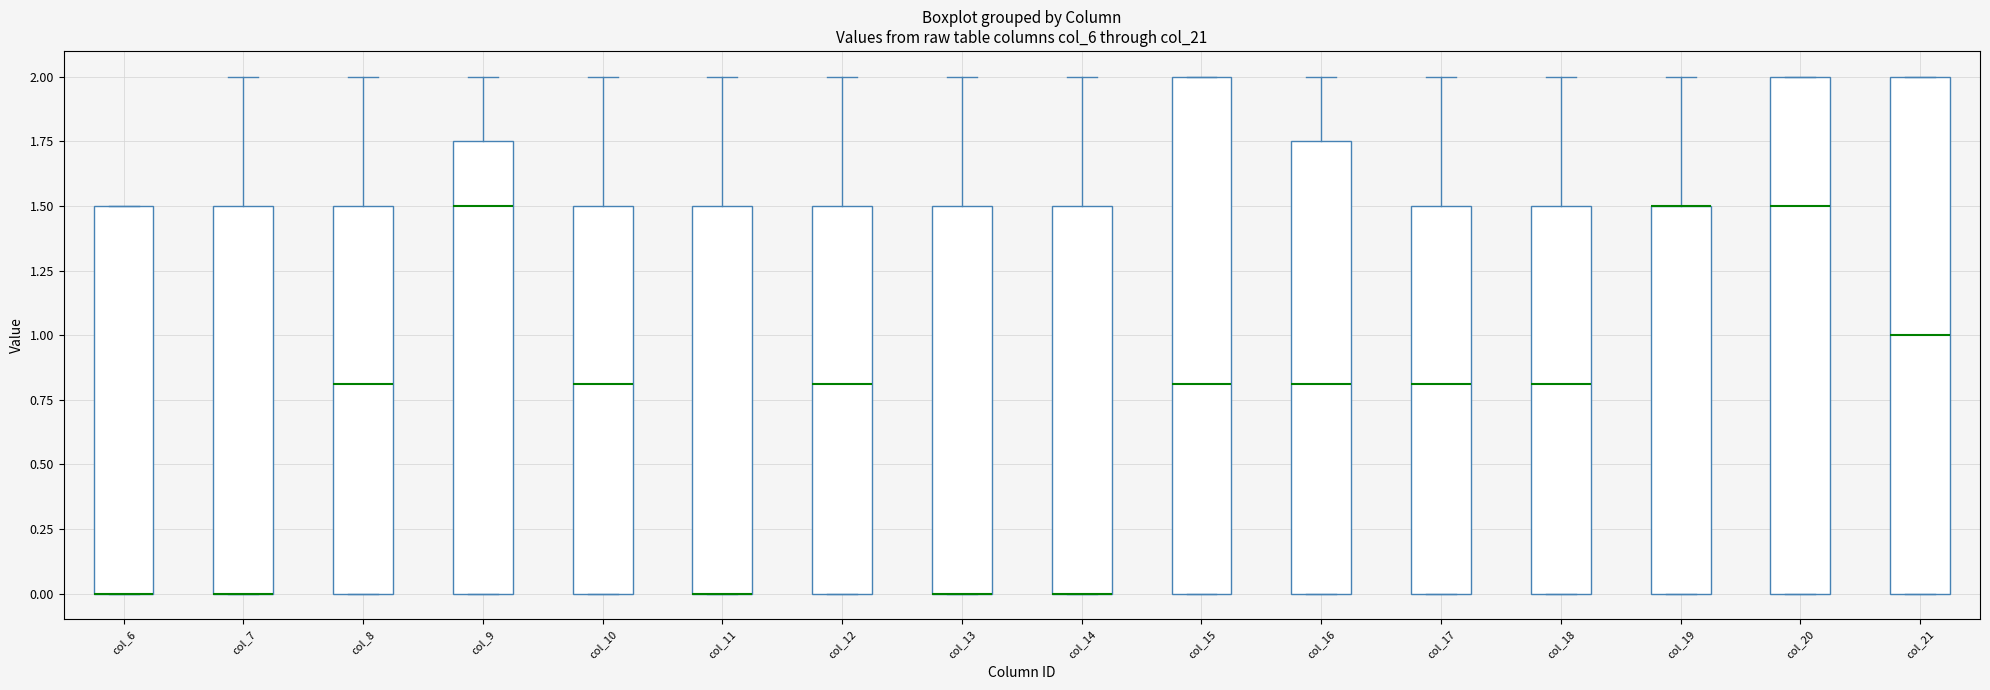

Reading left to right, read every box against the y-axis: the position of its median line, the range the box covers, and the ends of its whiskers. The values are not printed on the chart, so give them approximately, as read against the axis.

col_6: median 0.00 (drawn on the box's lower edge), box 0.00 to 1.50, whiskers 0.00 to 1.50
col_7: median 0.00 (drawn on the box's lower edge), box 0.00 to 1.50, whiskers 0.00 to 2.00
col_8: median 0.80, box 0.00 to 1.50, whiskers 0.00 to 2.00
col_9: median 1.50, box 0.00 to 1.75, whiskers 0.00 to 2.00
col_10: median 0.80, box 0.00 to 1.50, whiskers 0.00 to 2.00
col_11: median 0.00 (drawn on the box's lower edge), box 0.00 to 1.50, whiskers 0.00 to 2.00
col_12: median 0.80, box 0.00 to 1.50, whiskers 0.00 to 2.00
col_13: median 0.00 (drawn on the box's lower edge), box 0.00 to 1.50, whiskers 0.00 to 2.00
col_14: median 0.00 (drawn on the box's lower edge), box 0.00 to 1.50, whiskers 0.00 to 2.00
col_15: median 0.80, box 0.00 to 2.00, whiskers 0.00 to 2.00
col_16: median 0.80, box 0.00 to 1.75, whiskers 0.00 to 2.00
col_17: median 0.80, box 0.00 to 1.50, whiskers 0.00 to 2.00
col_18: median 0.80, box 0.00 to 1.50, whiskers 0.00 to 2.00
col_19: median 1.50 (drawn on the box's upper edge), box 0.00 to 1.50, whiskers 0.00 to 2.00
col_20: median 1.50, box 0.00 to 2.00, whiskers 0.00 to 2.00
col_21: median 1.00, box 0.00 to 2.00, whiskers 0.00 to 2.00